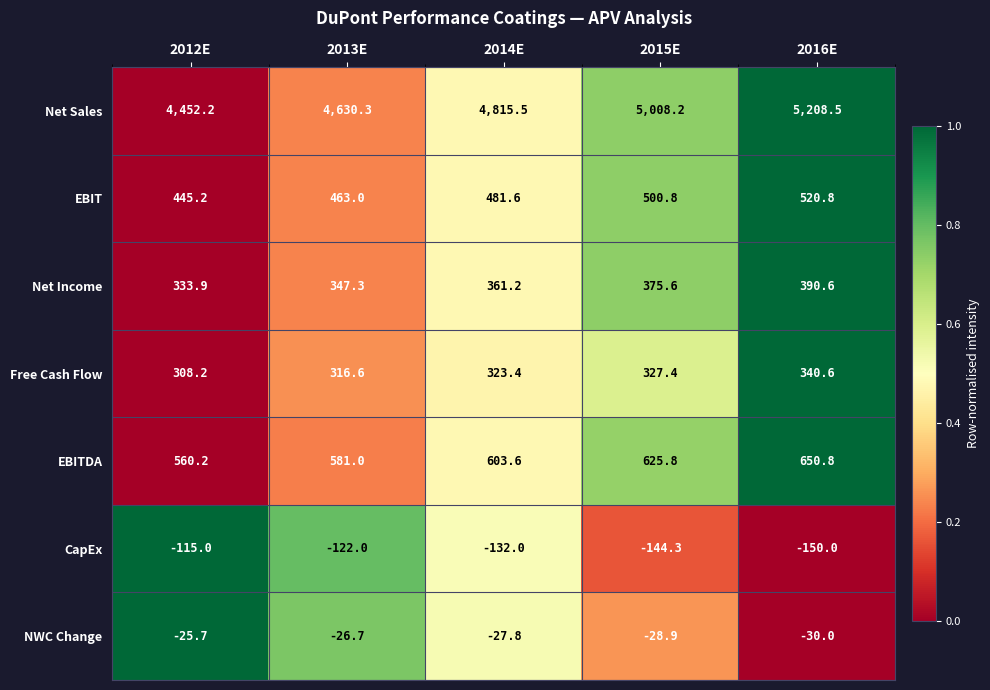

What is the sum of all CapEx values?

-663.3